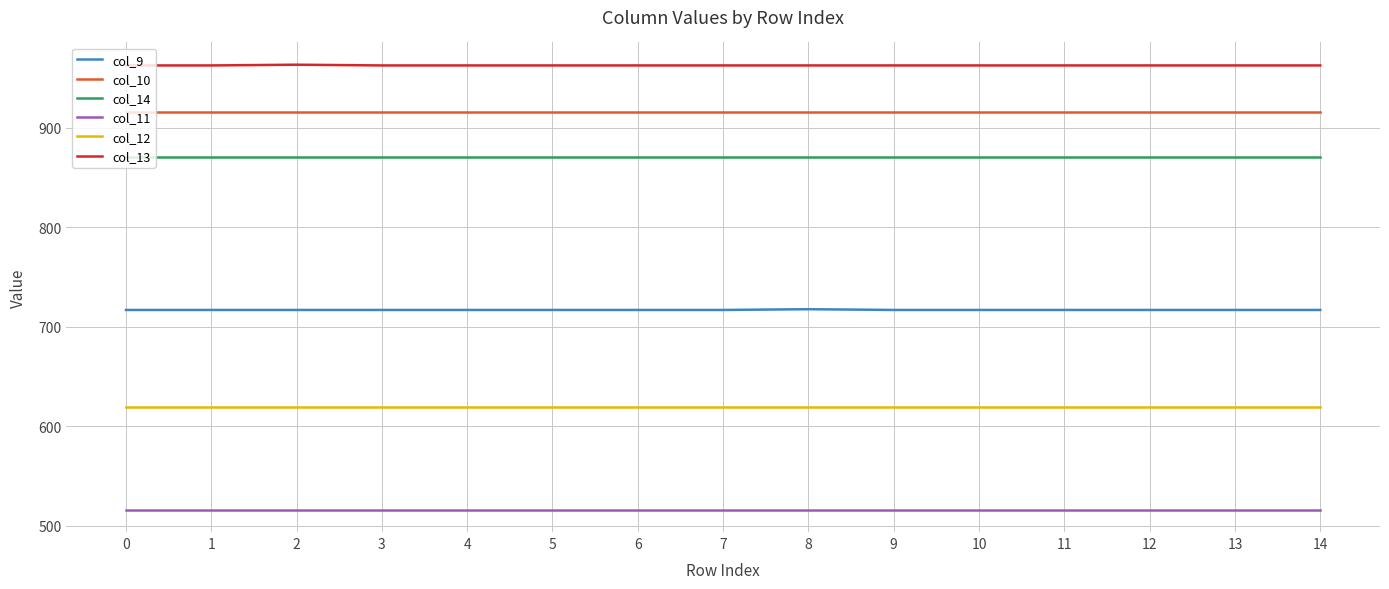

What is the maximum value shown in the chart?

963.4